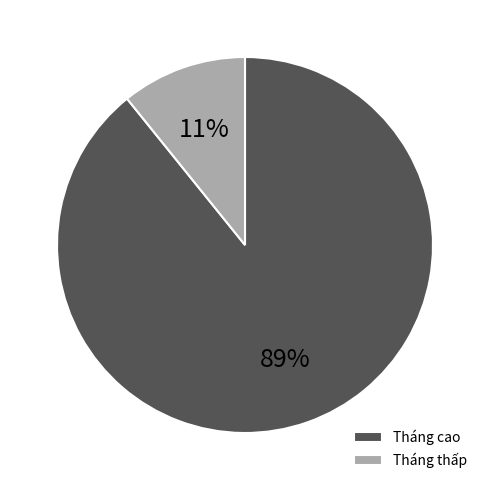

Is the sum of Tháng thấp and Tháng cao greater than half?

Yes